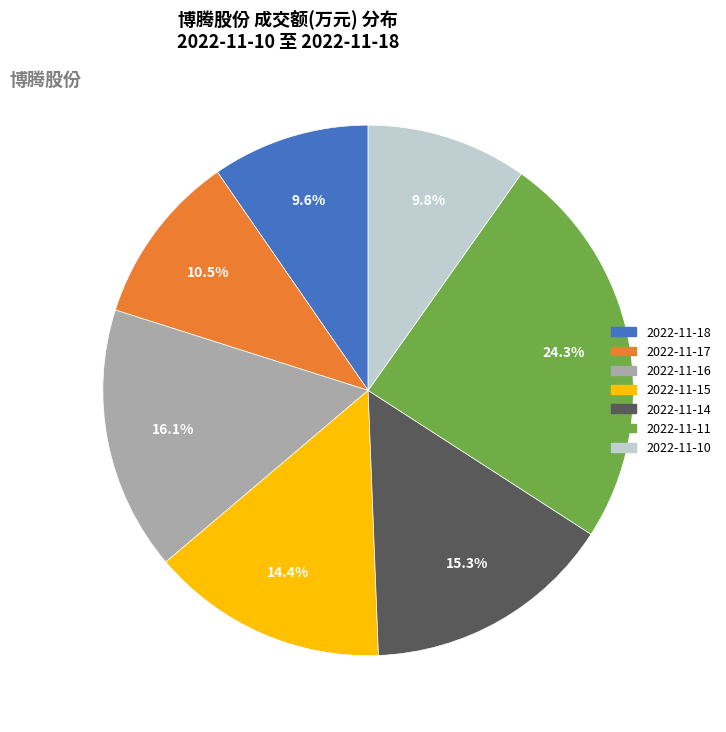

True or false: 2022-11-18 accounts for 1% of the total.

False